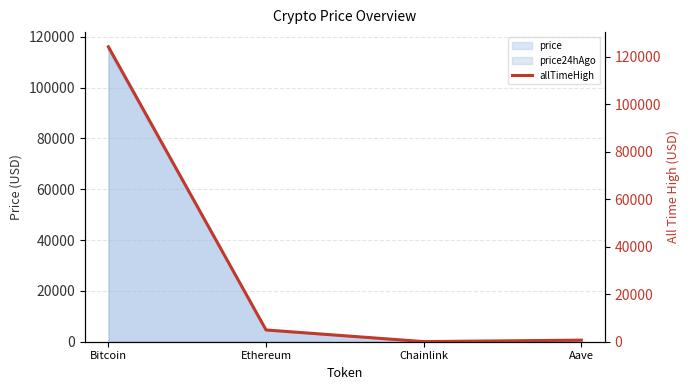

Is the value of price at Ethereum greater than the value of price24hAgo at Chainlink?

Yes